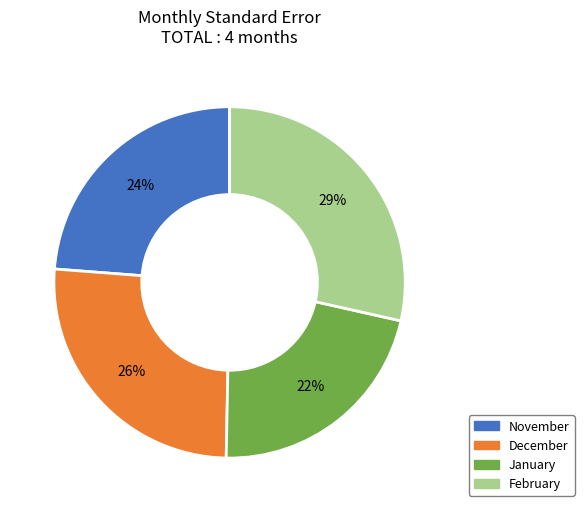

Is the sum of December and February greater than half?

Yes